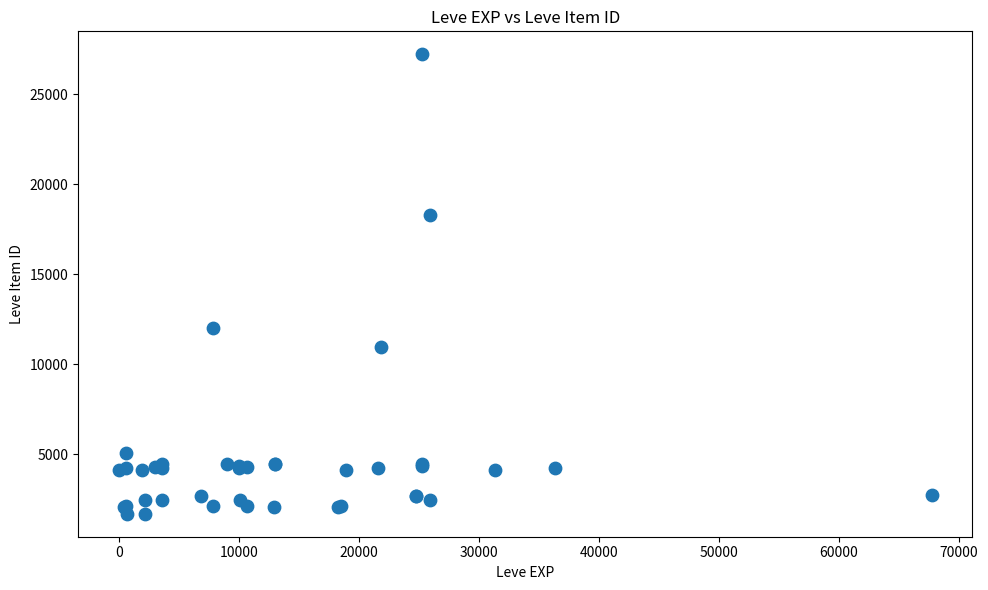

What Y value in the scatter plot is closest to 14448?

12018